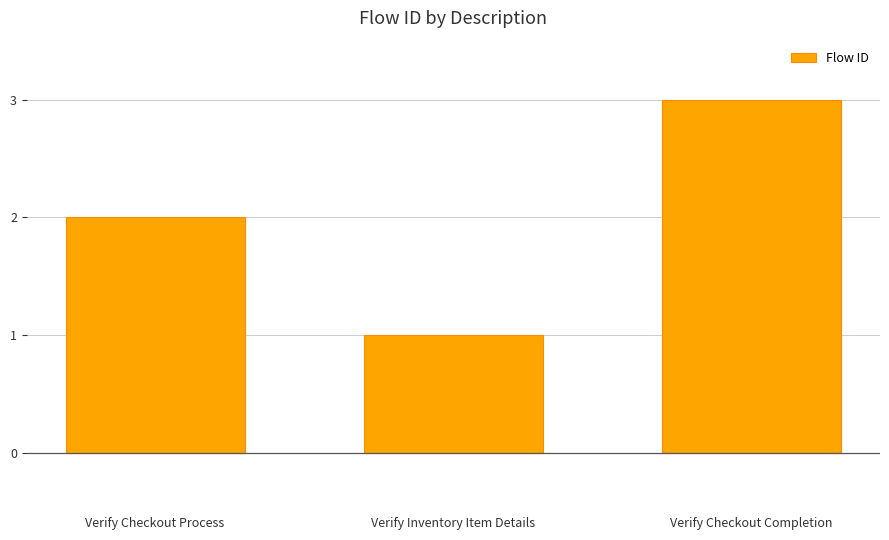

List the labels in order of value, largest first.

Verify Checkout Completion, Verify Checkout Process, Verify Inventory Item Details